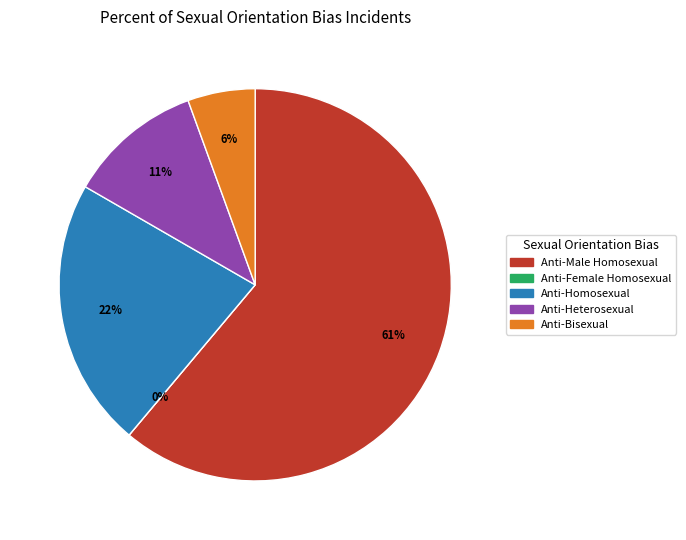

Count the number of slices in the pie.

5